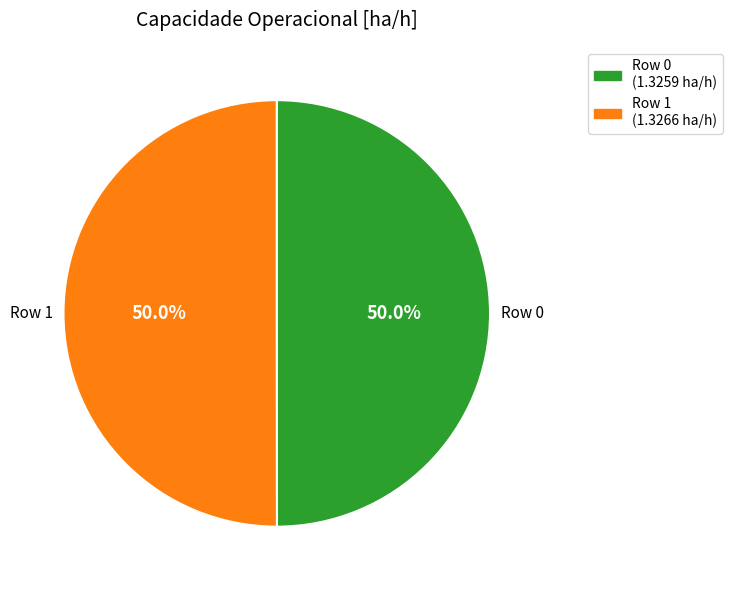

Approximately how many times larger is the value at Row 0 compared to Row 1?

1.0